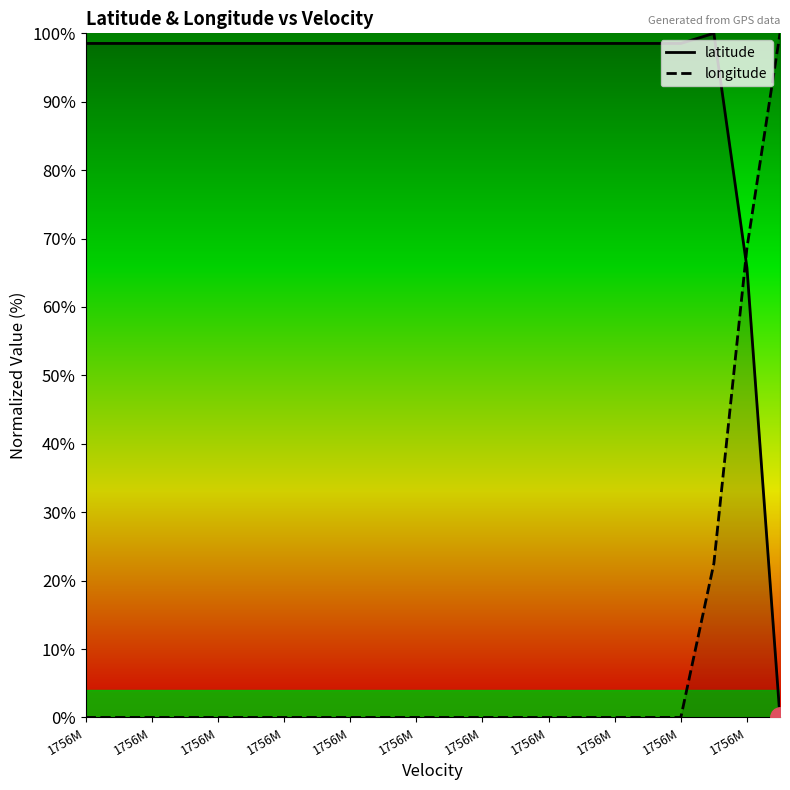

Is it true that latitude equals 100.0 at 19?

True